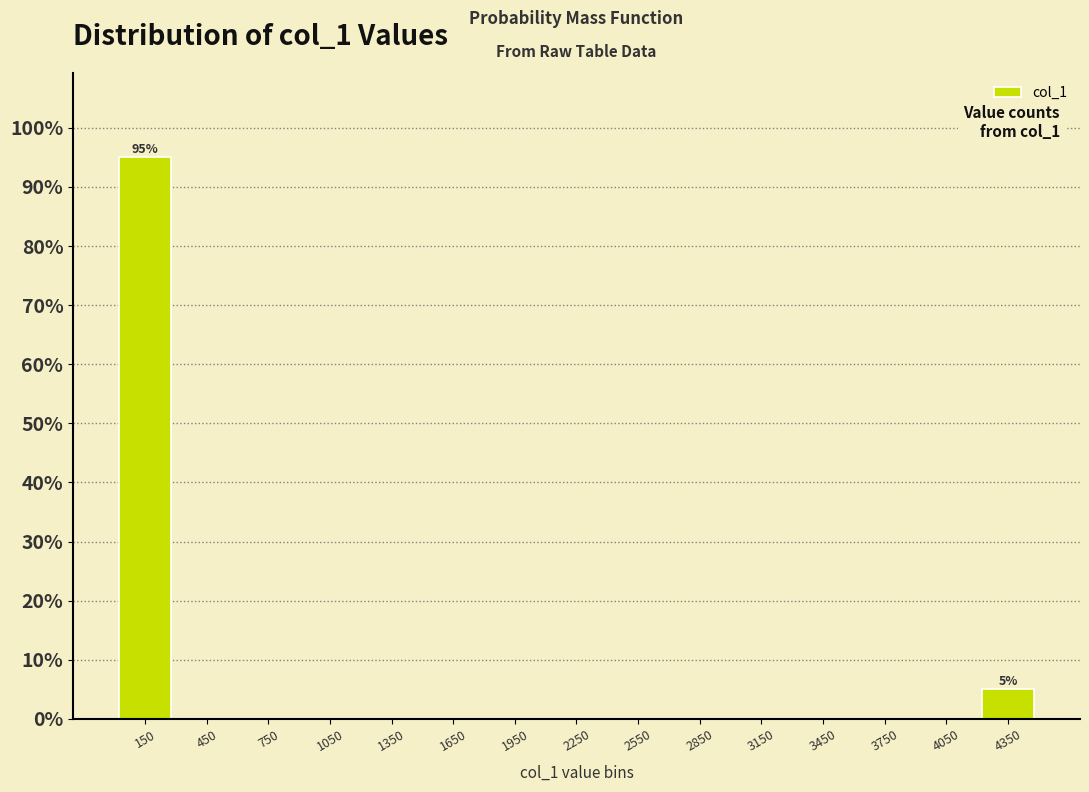

Which range on the x-axis has the tallest bar?

0 to 300